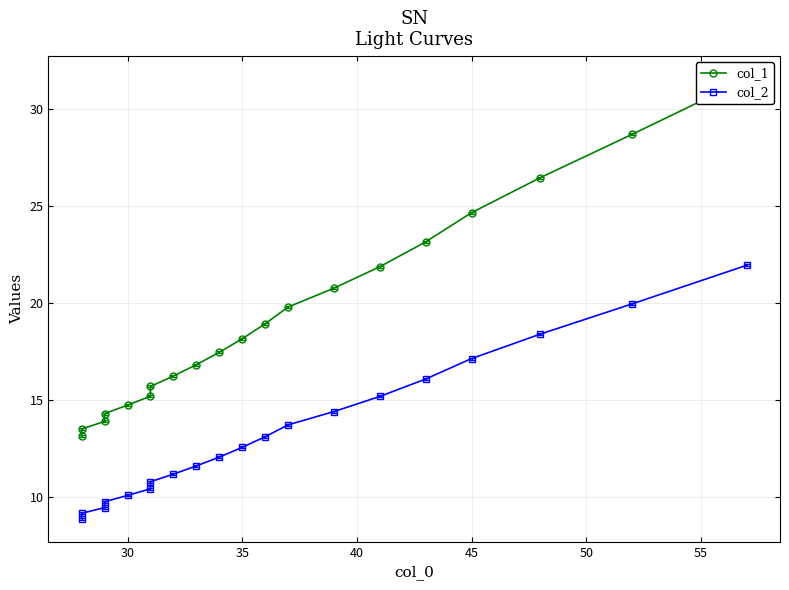

Count the number of data series in this chart.

2